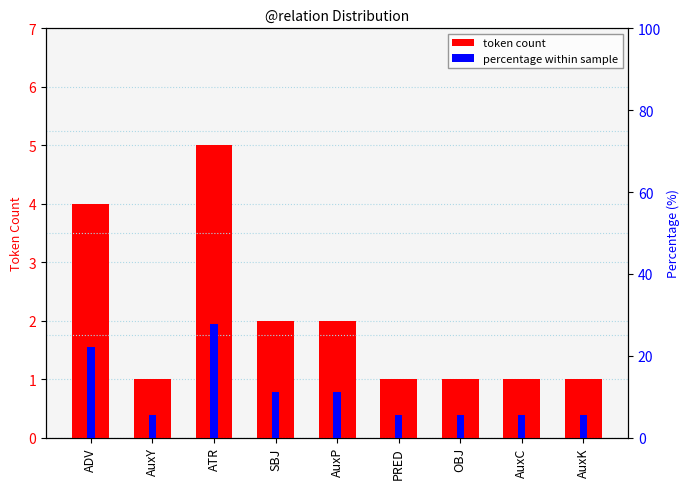

True or false: percentage within sample has a value of 38.7 at ADV.

False